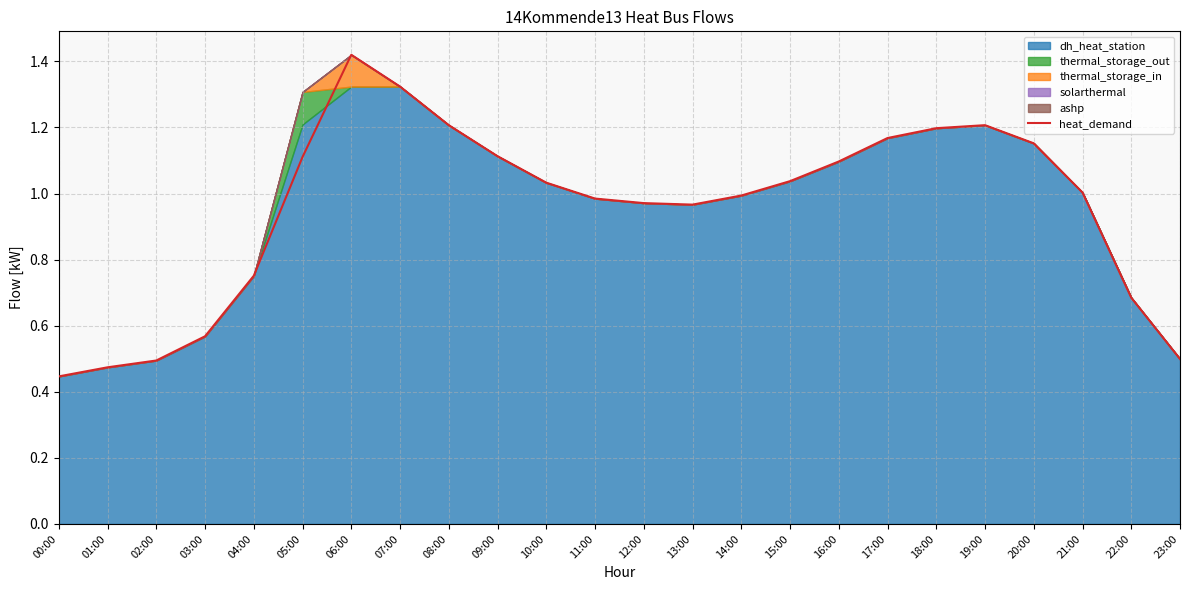

Where is the first local maximum?

06:00